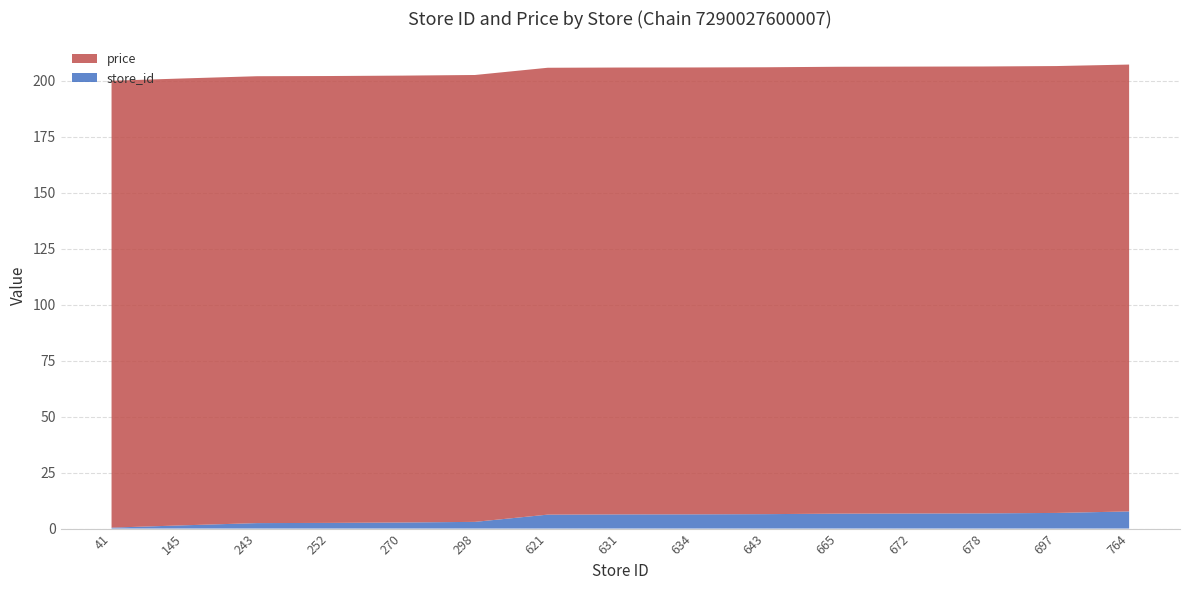

What is the total value across all series at 621?

205.7